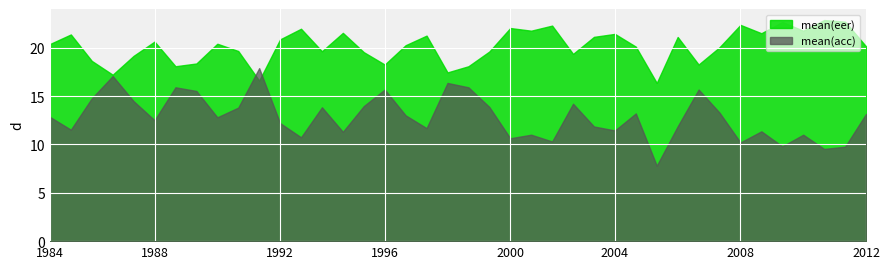

Which series has the widest spread of values?

mean(acc)